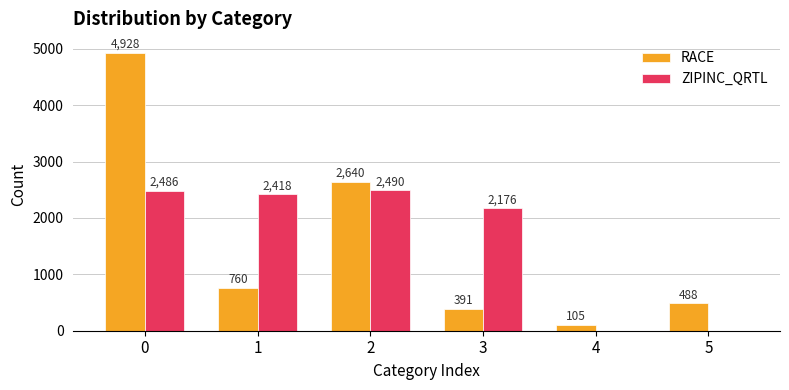

What is the sum of all RACE values?

9312